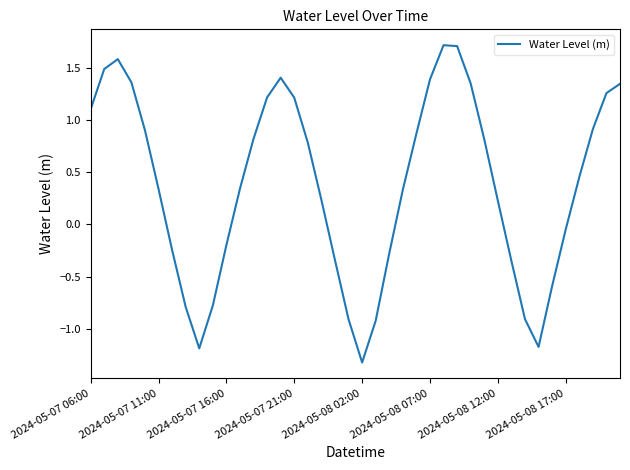

How many values are above zero?

25